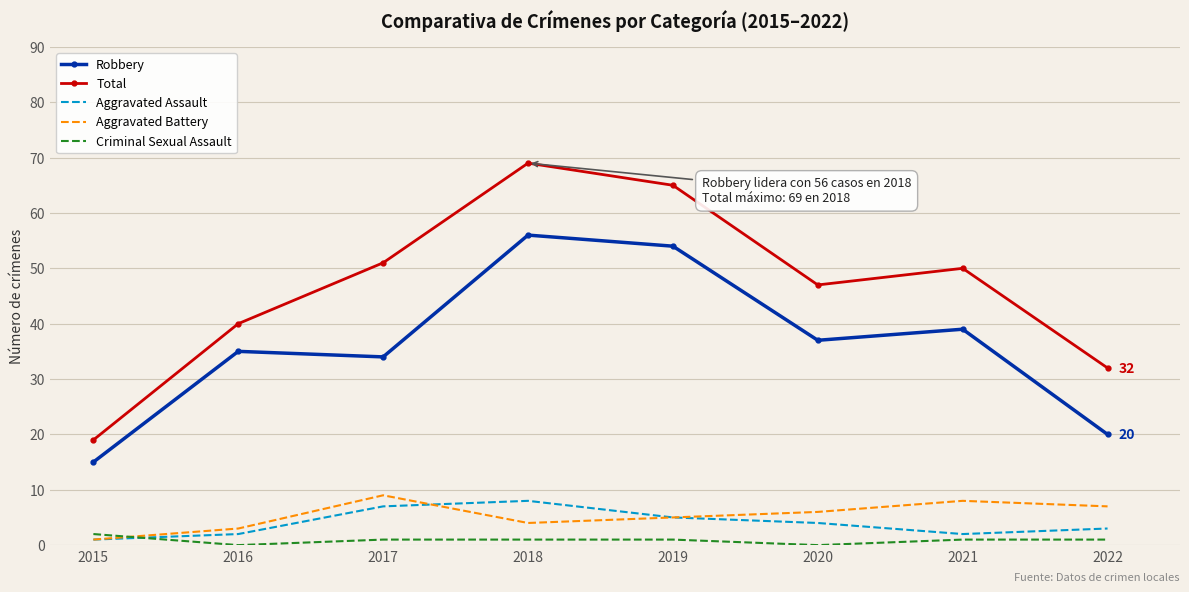

What is the sum of the Total values at 2016 and 2020?

87